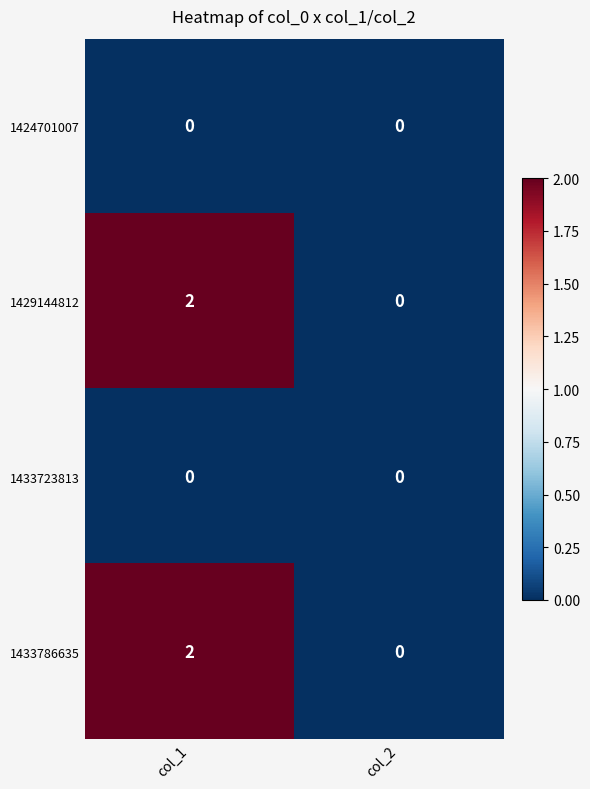

Reading right to left, list all the values displayed in this chart.

1424701007: 0	0
1429144812: 0	2
1433723813: 0	0
1433786635: 0	2